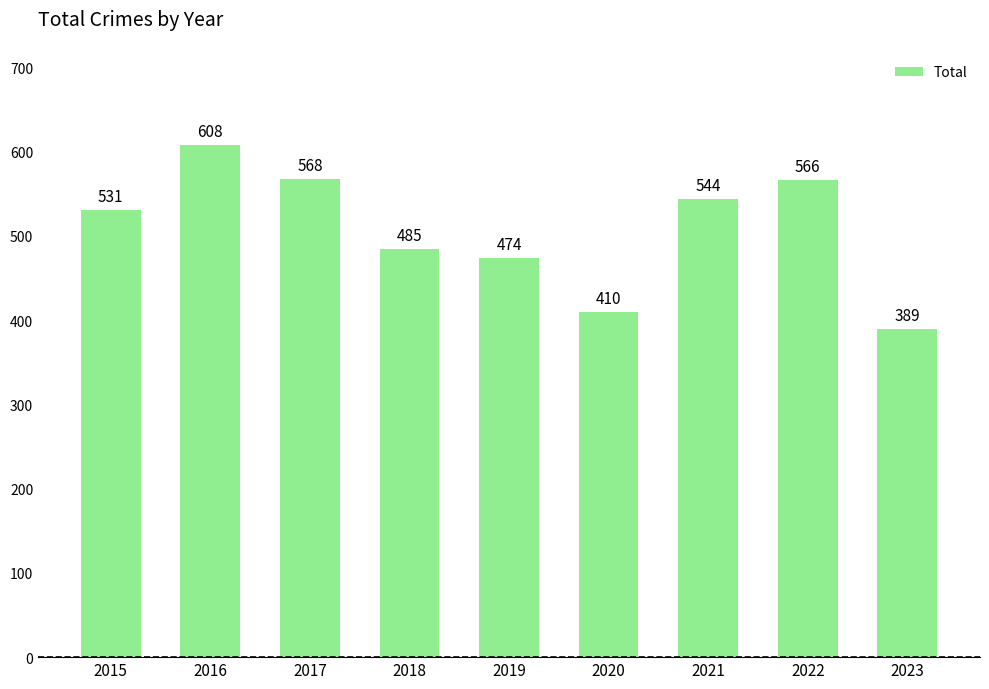

Reading left to right, what are all the values shown in this chart?

2015=531	2016=608	2017=568	2018=485	2019=474	2020=410	2021=544	2022=566	2023=389